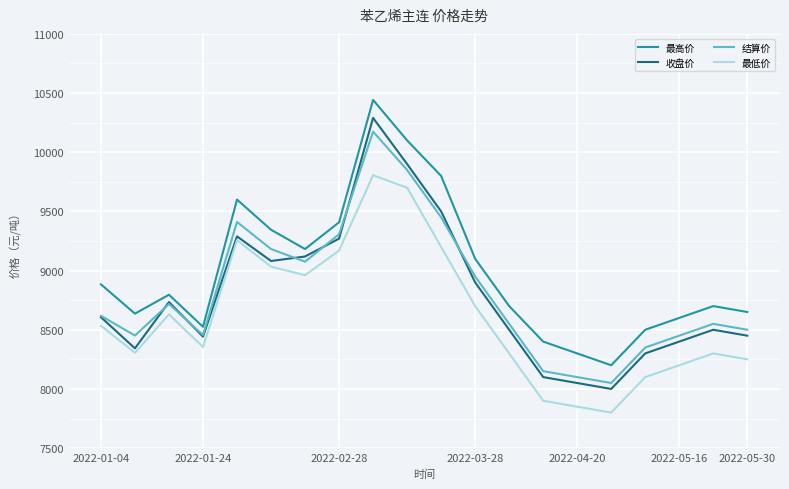

Which series has the largest total across all categories?

最高价